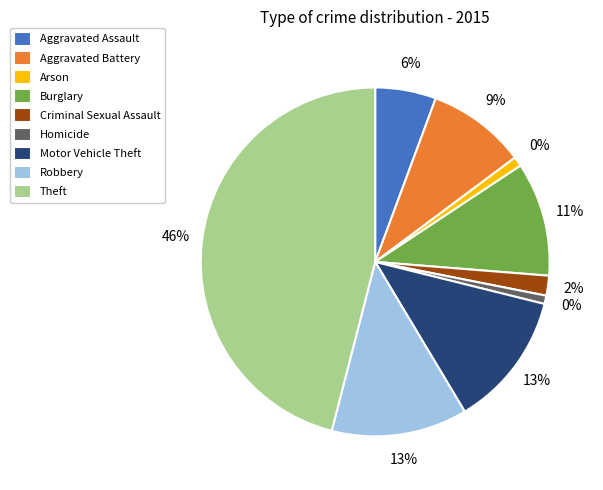

True or false: Arson accounts for 1% of the total.

True